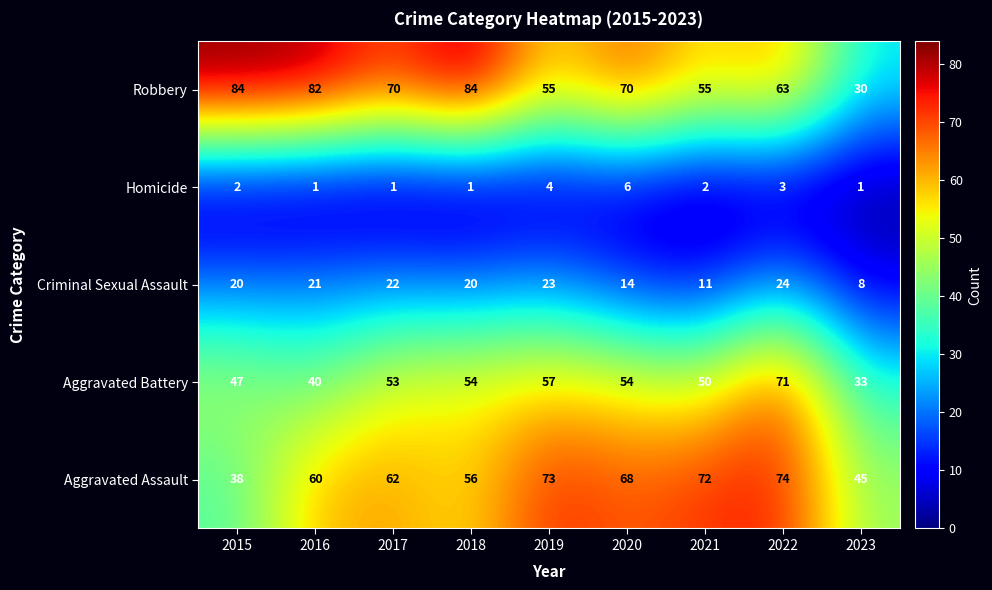

Rank the series at 2021 from highest to lowest value.

Aggravated Assault, Robbery, Aggravated Battery, Criminal Sexual Assault, Homicide